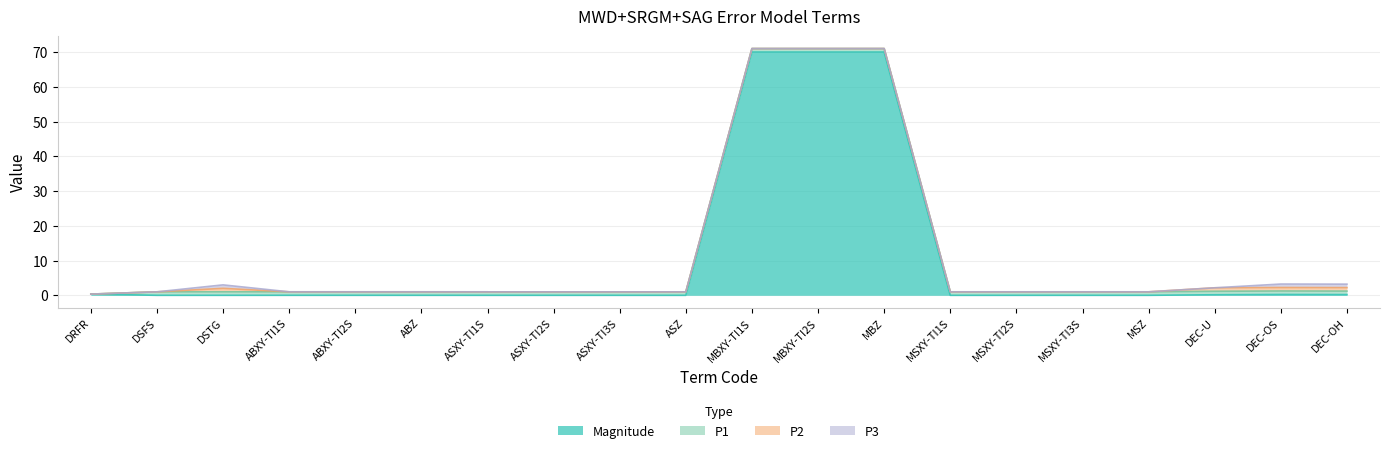

Which has a higher value, DEC-OS or ABXY-TI1S?

DEC-OS